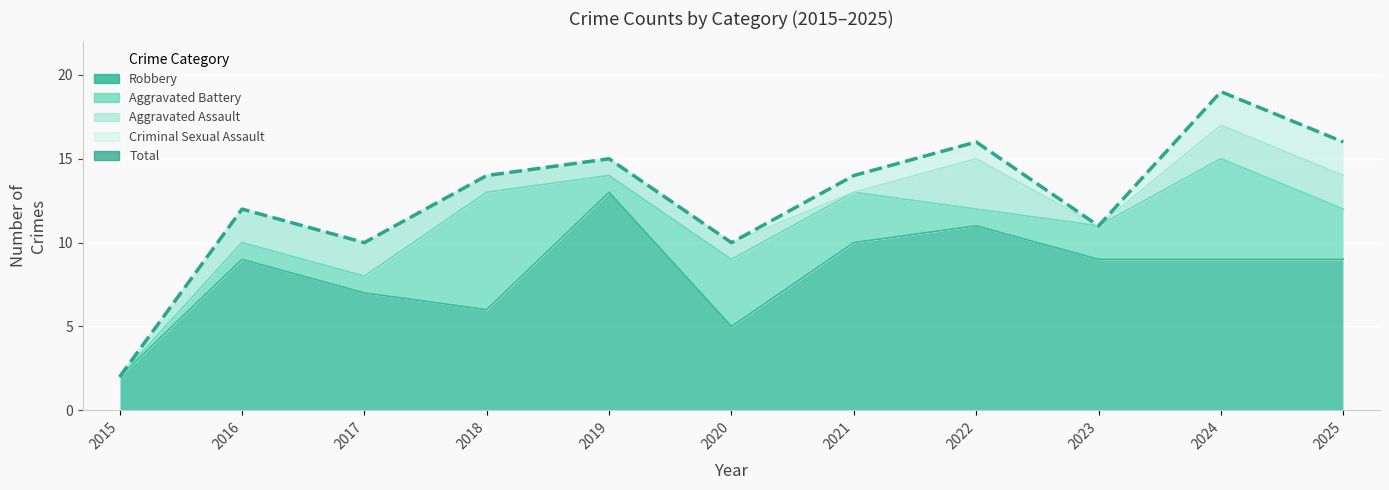

How many lines are shown in the chart?

5